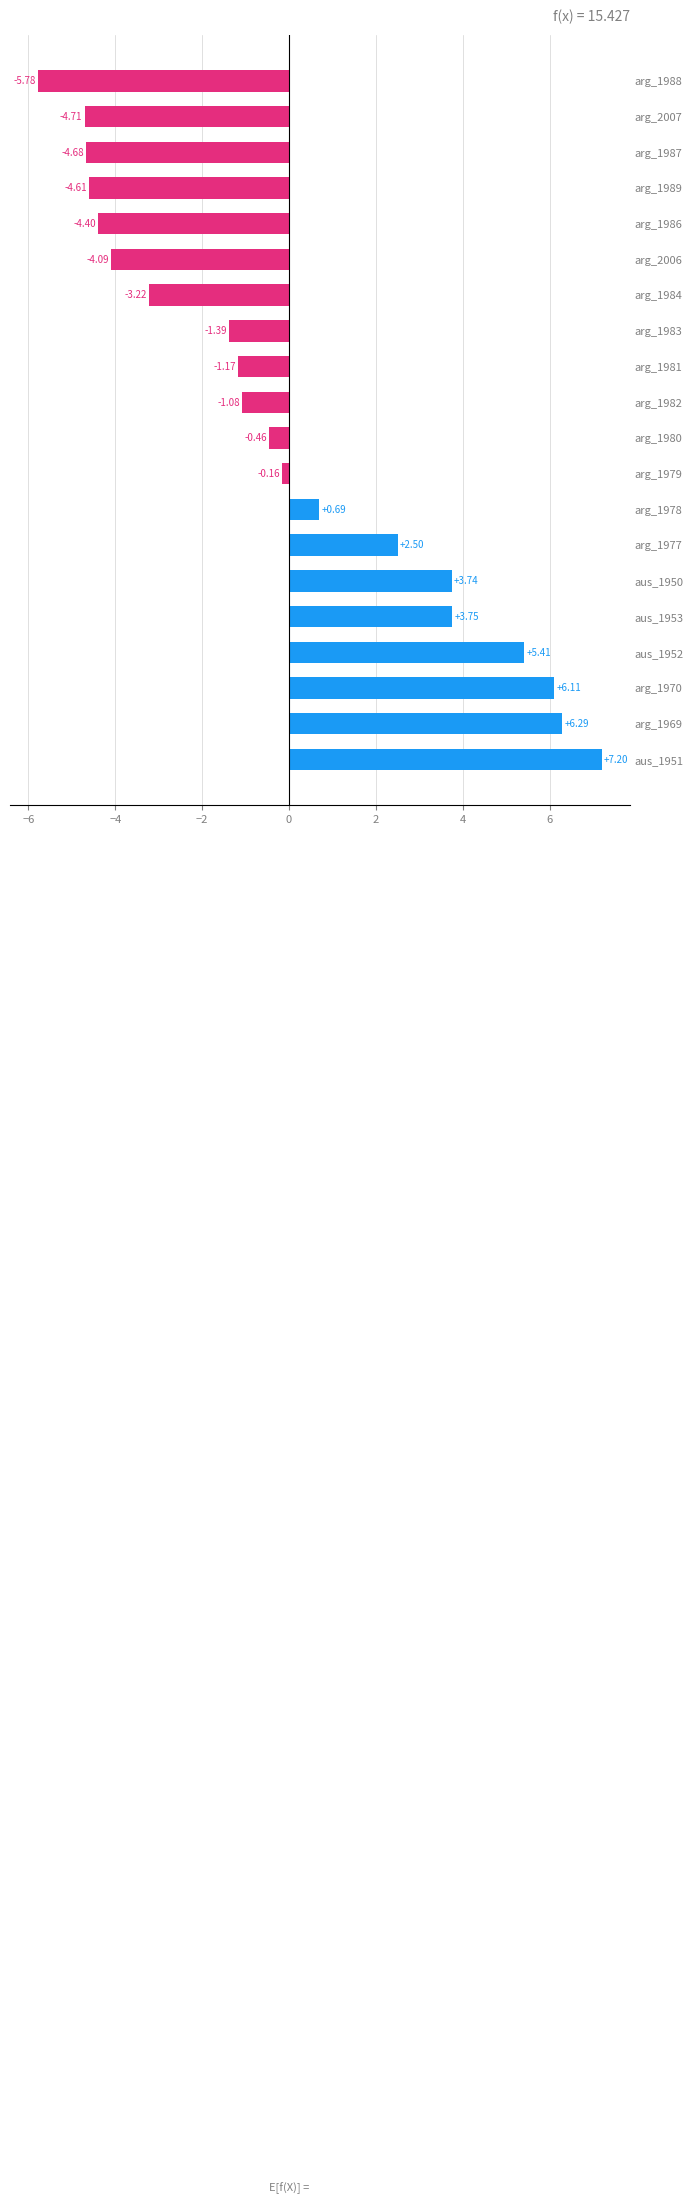

Between arg_1984 and aus_1951, which is larger?

aus_1951